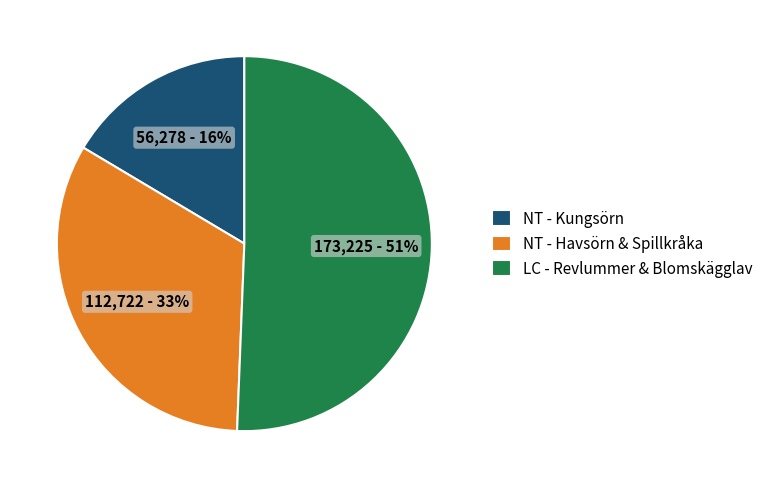

What percentage is the NT - Havsörn & Spillkråka slice, to the nearest percent?

33%